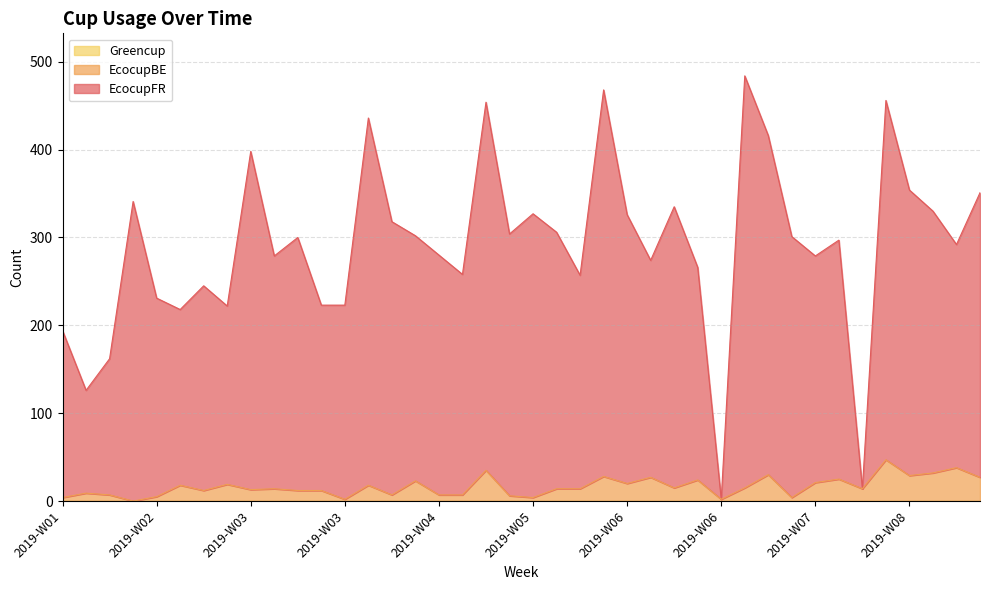

Between 2019-W02 and 2019-W08, which is larger?

2019-W08